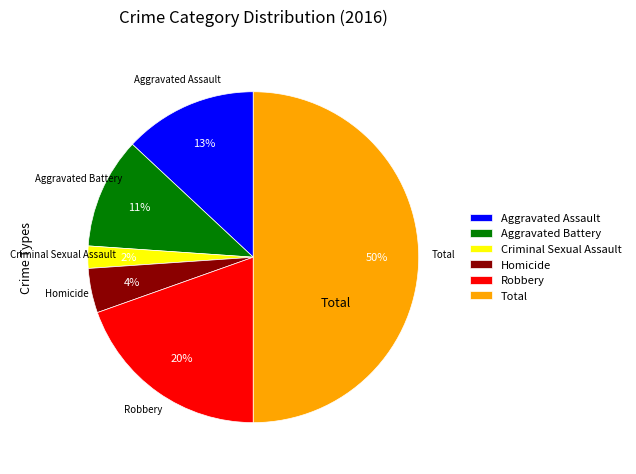

What percentage is the Robbery slice, to the nearest percent?

20%